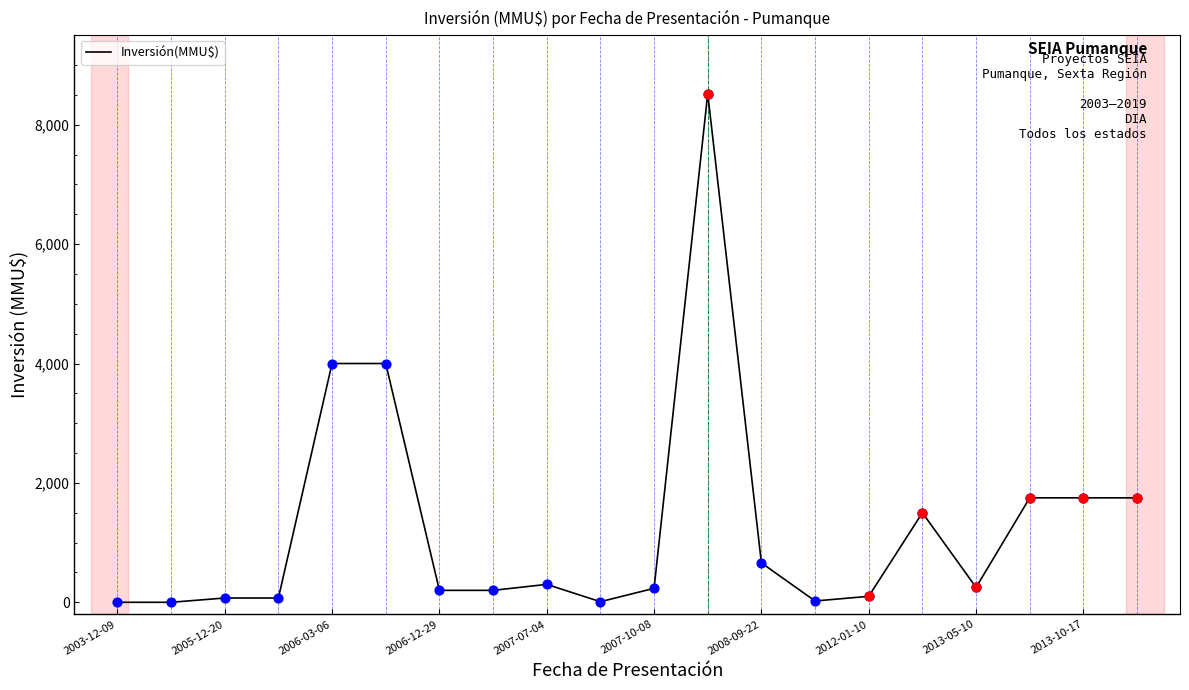

What is the greatest value displayed?

8521